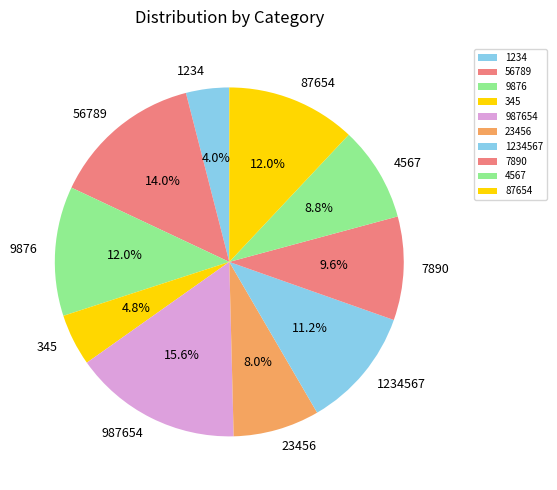

What is the smallest slice in the pie chart?

1234